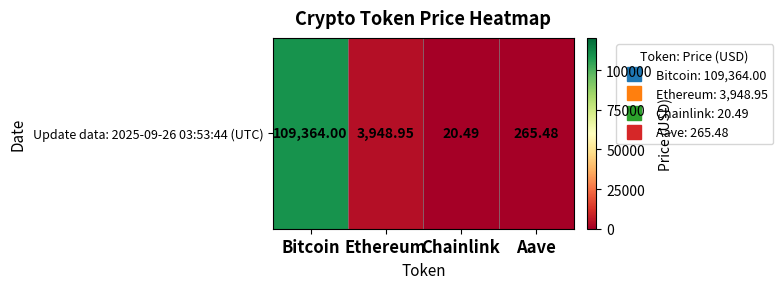

How many data points are less than 3948?

2